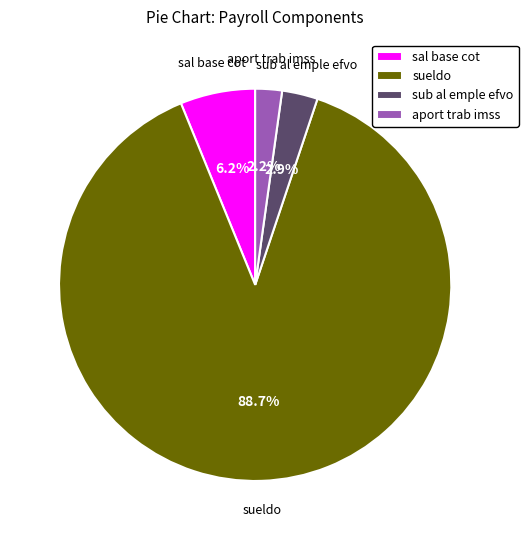

Which slice is the smallest?

aport trab imss